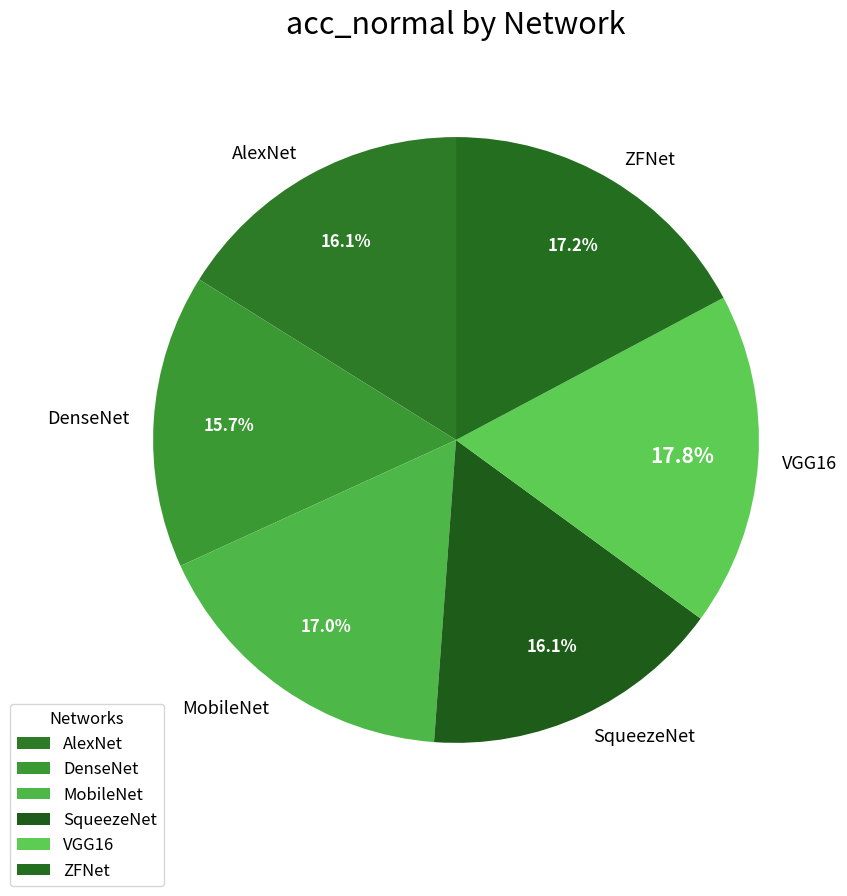

Combined, what portion of the pie is AlexNet and VGG16?

33.9%